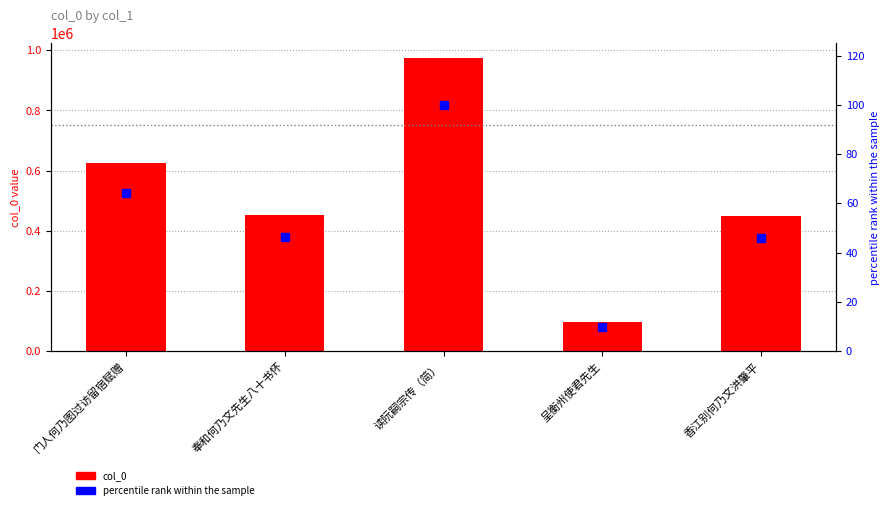

What is the maximum value shown in the chart?

974299.0